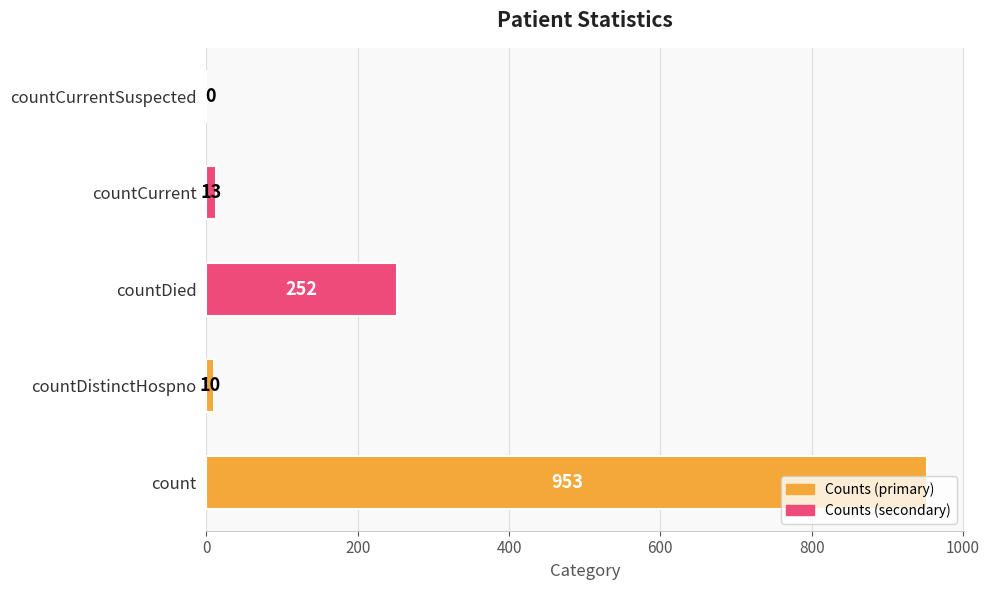

Are the bars horizontal?

Yes